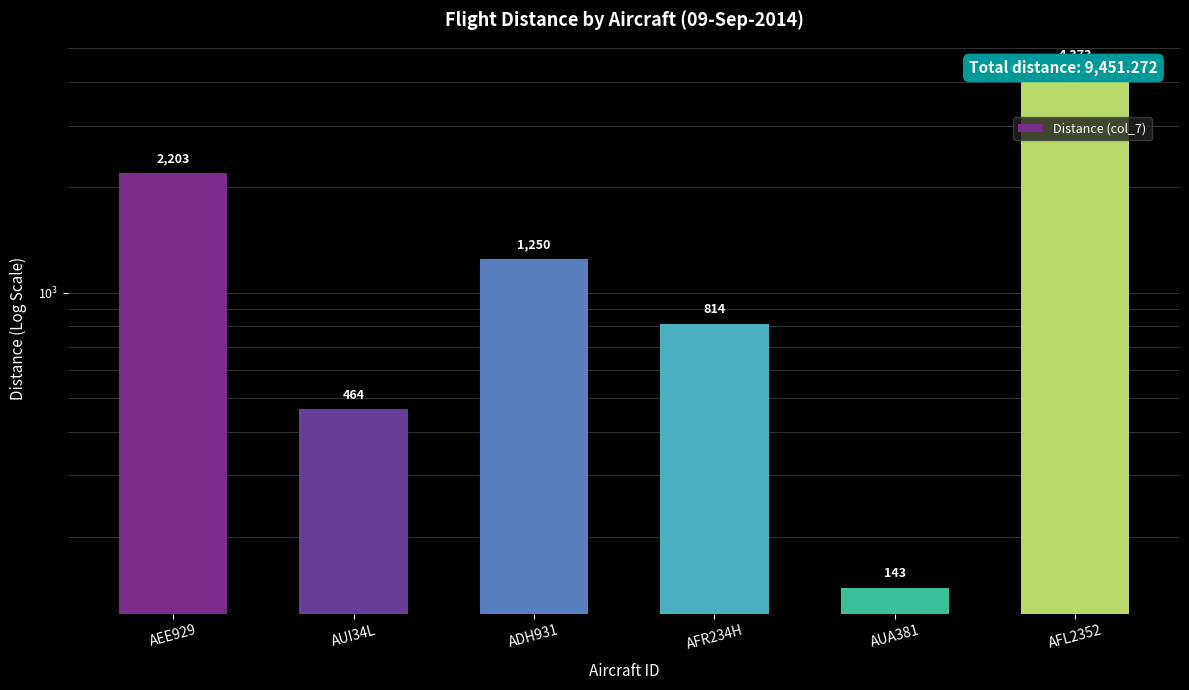

Approximately how many times larger is the value at ADH931 compared to AFL2352?

0.3